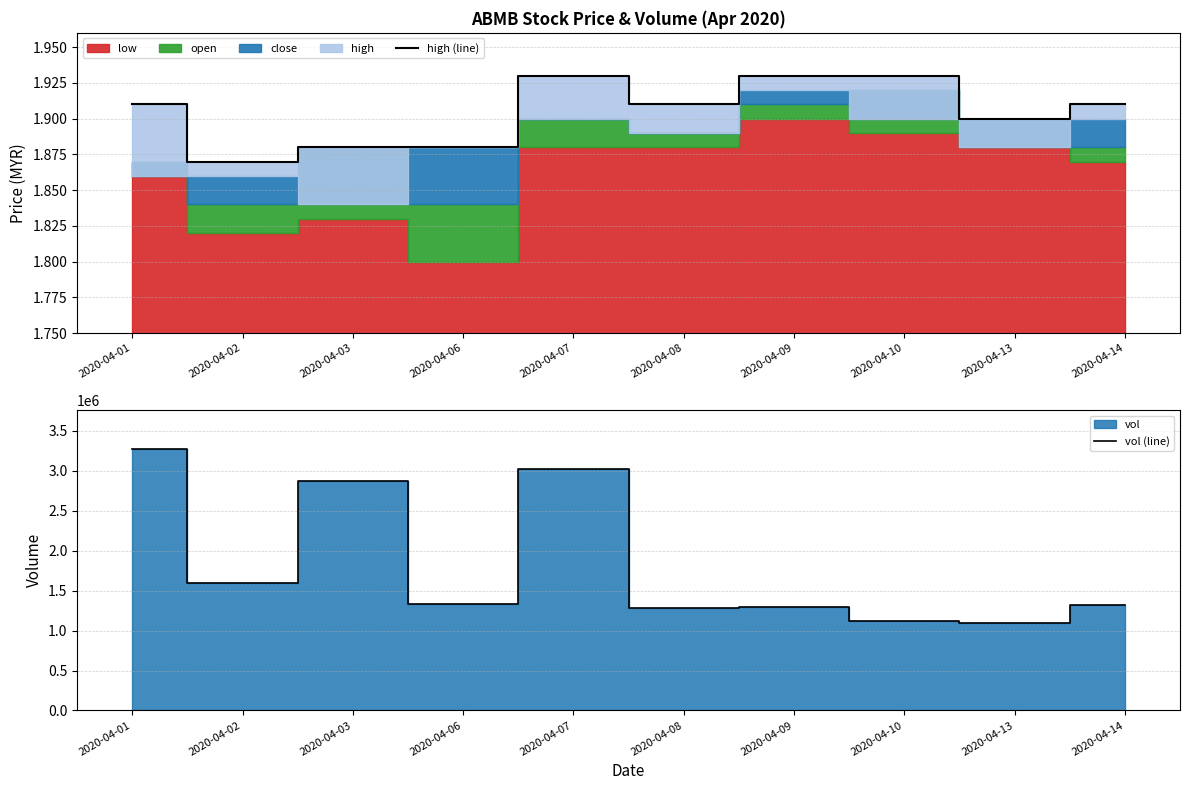

At how many categories does at least one series exceed 3076848?

1